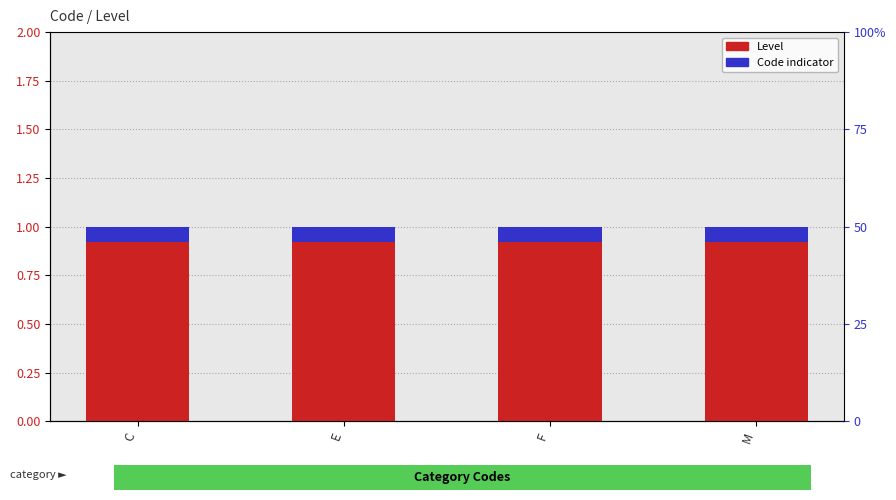

What value does the Level series have at C?

1.0